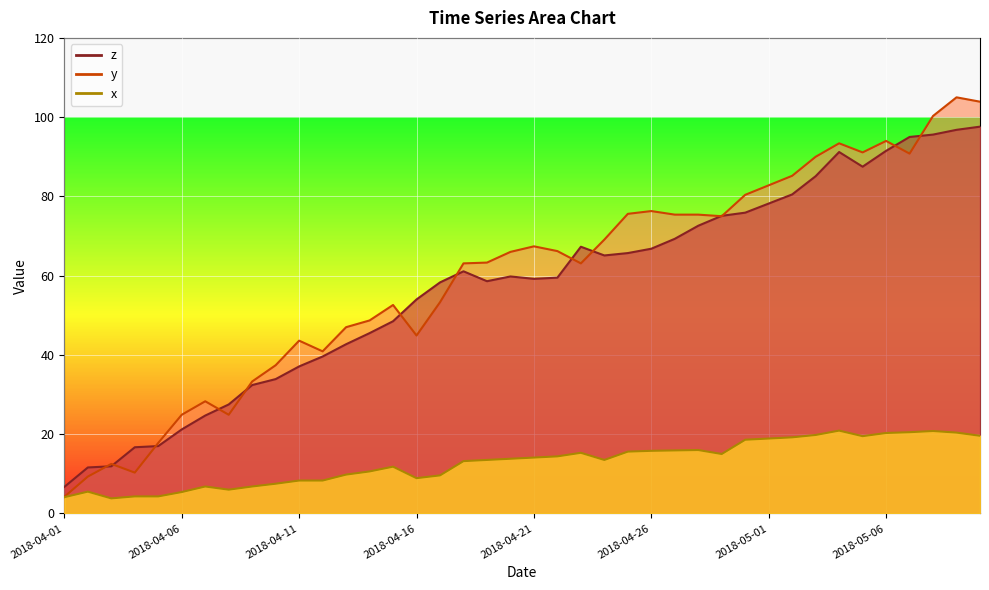

Is it true that x equals 13.2 at 2018-04-18?

True